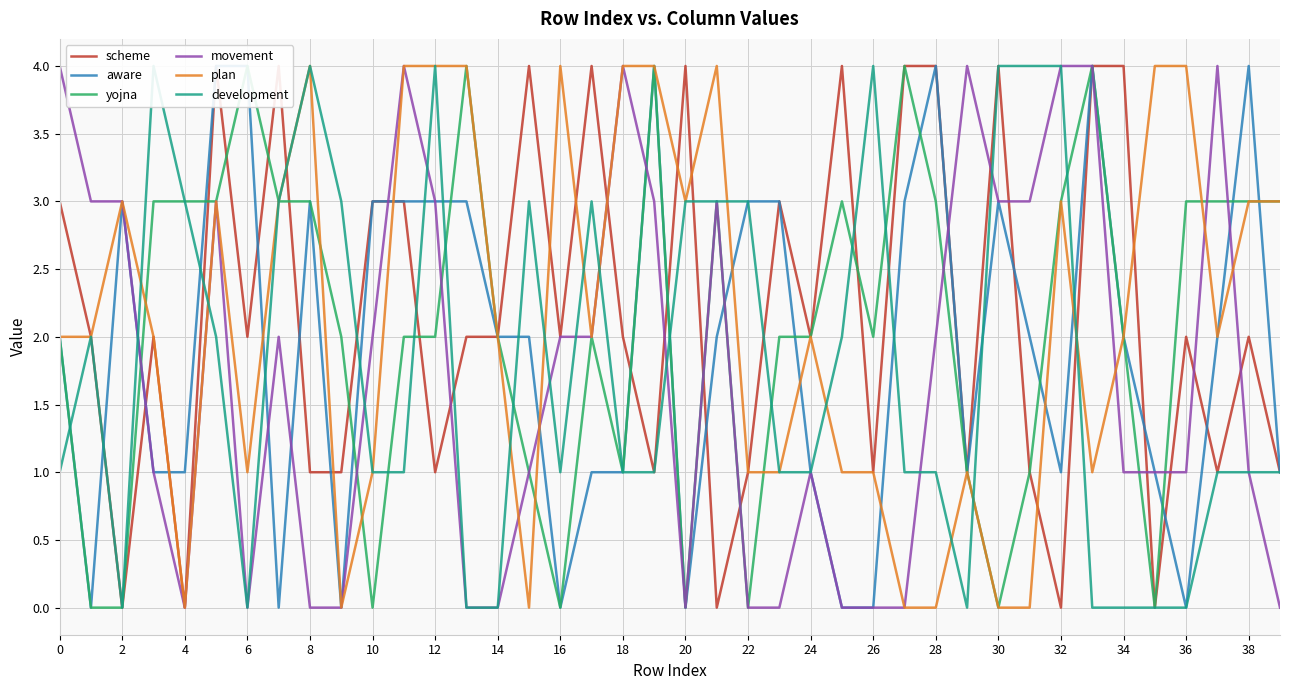

What is the sum of the plan values at 22 and 36?

5